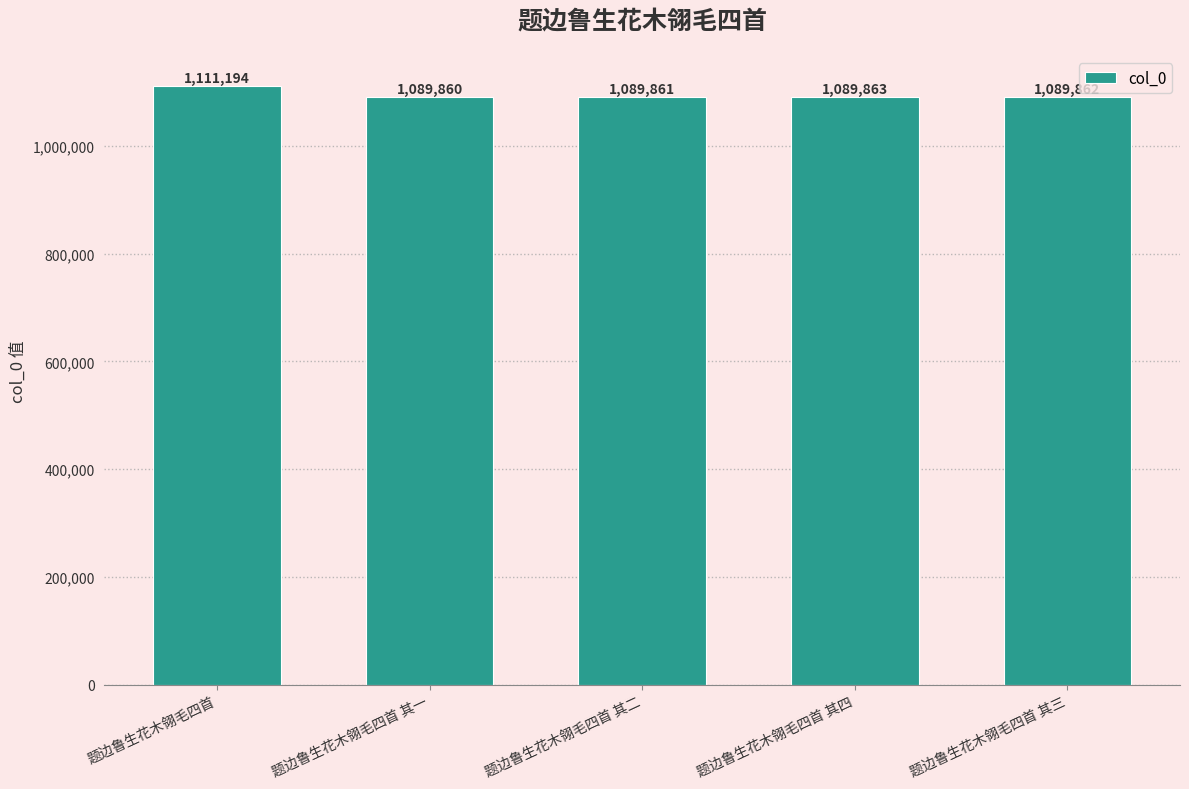

Are the bars horizontal?

No